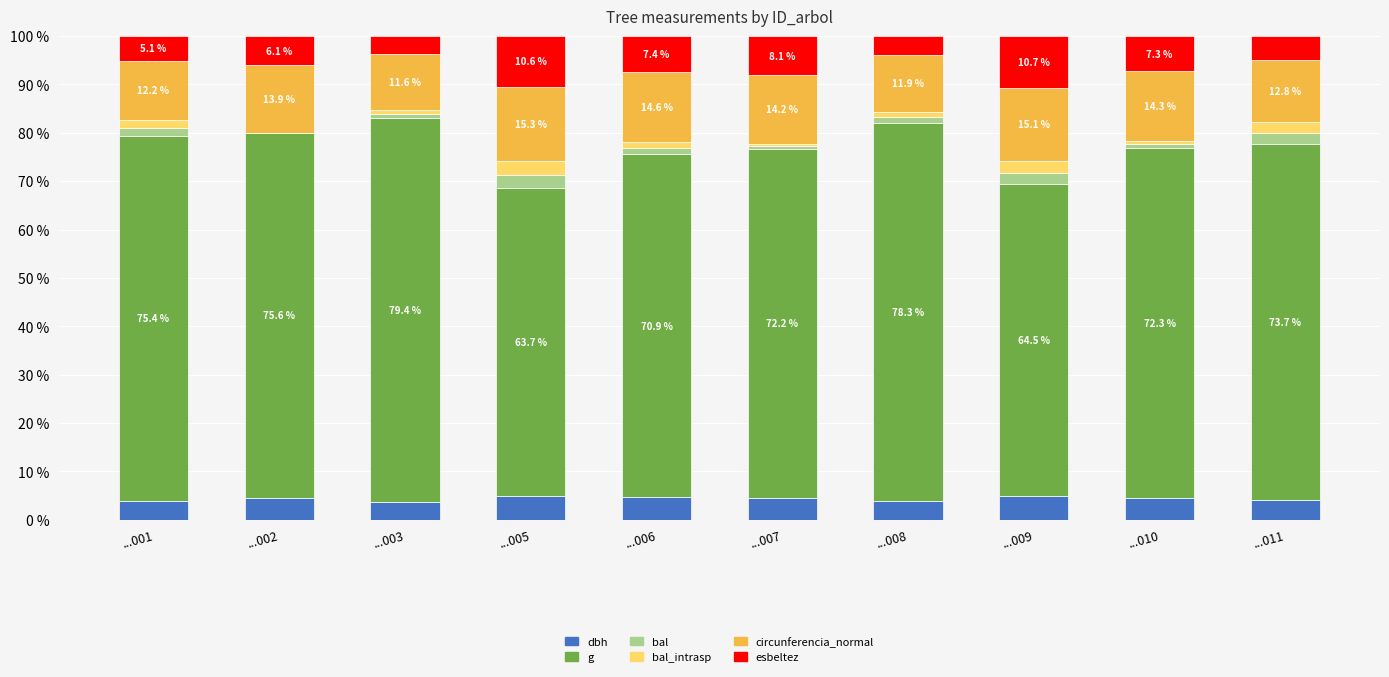

What are all the series names shown in the legend?

dbh, g, bal, bal_intrasp, circunferencia_normal, esbeltez